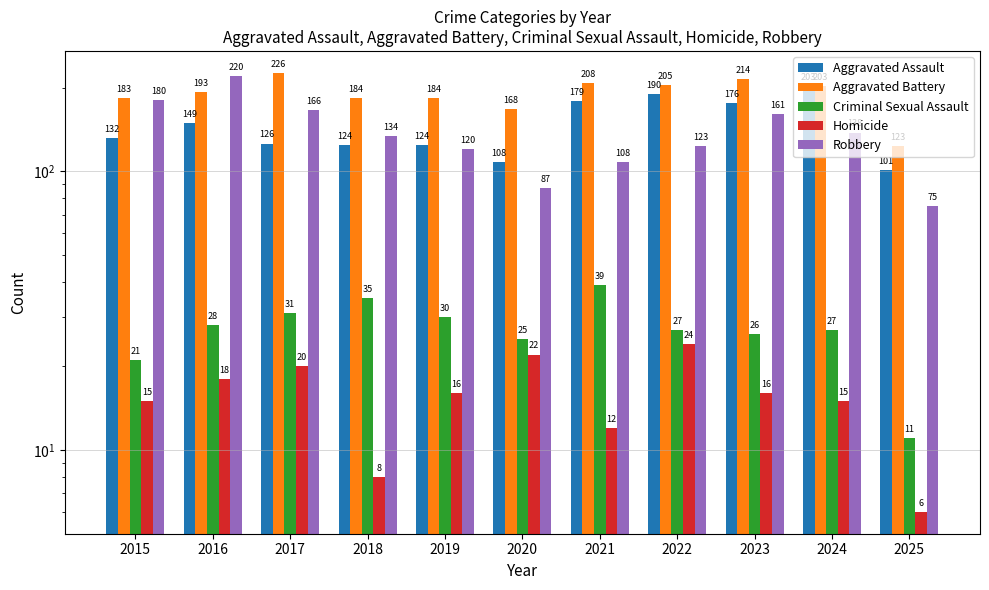

How many series are shown in this chart?

5